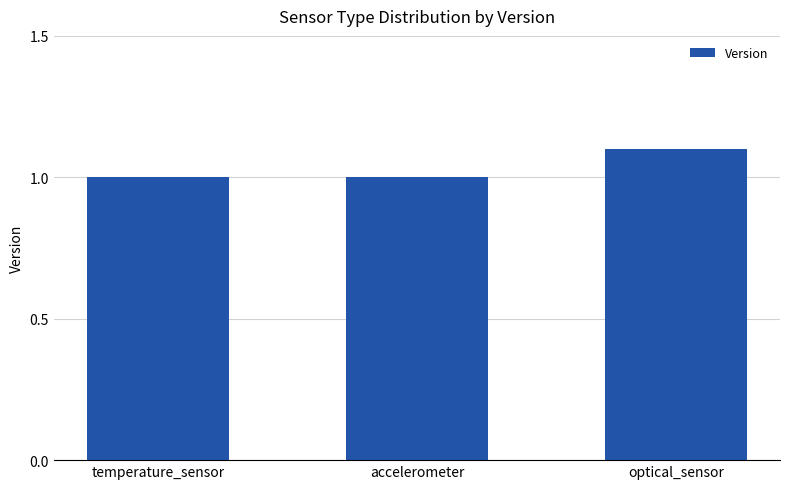

Is it true that the value at accelerometer is 1.0?

True